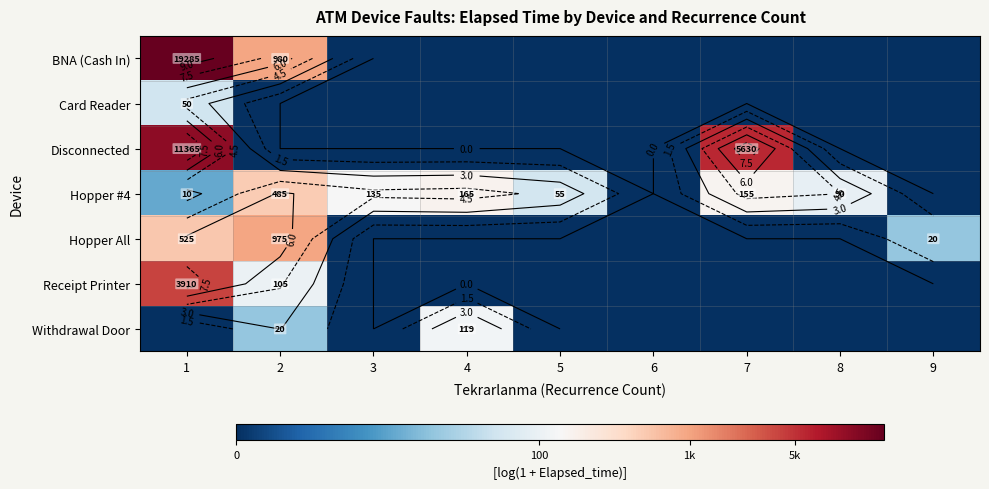

At which category is the sum across all series the highest?

1